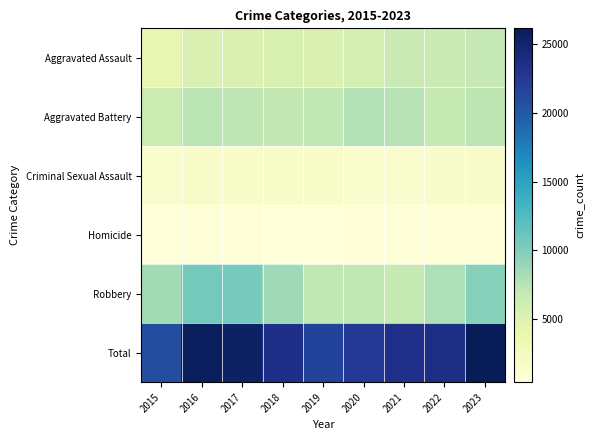

Reading right to left, what are all the values shown in this chart?

Aggravated Assault: 2023=6891	2022=6586	2021=6548	2020=5707	2019=5298	2018=5455	2017=5285	2016=5218	2015=4048
Aggravated Battery: 2023=7292	2022=6852	2021=7615	2020=7682	2019=7137	2018=7054	2017=7171	2016=7445	2015=6367
Criminal Sexual Assault: 2023=1585	2022=1647	2021=1546	2020=1337	2019=1730	2018=1829	2017=1798	2016=1702	2015=1545
Homicide: 2023=575	2022=649	2021=741	2020=715	2019=459	2018=537	2017=624	2016=712	2015=451
Robbery: 2023=9762	2022=7877	2021=6859	2020=7131	2019=7088	2018=8661	2017=10544	2016=10615	2015=8400
Total: 2023=26105	2022=23611	2021=23309	2020=22572	2019=21712	2018=23536	2017=25422	2016=25692	2015=20811